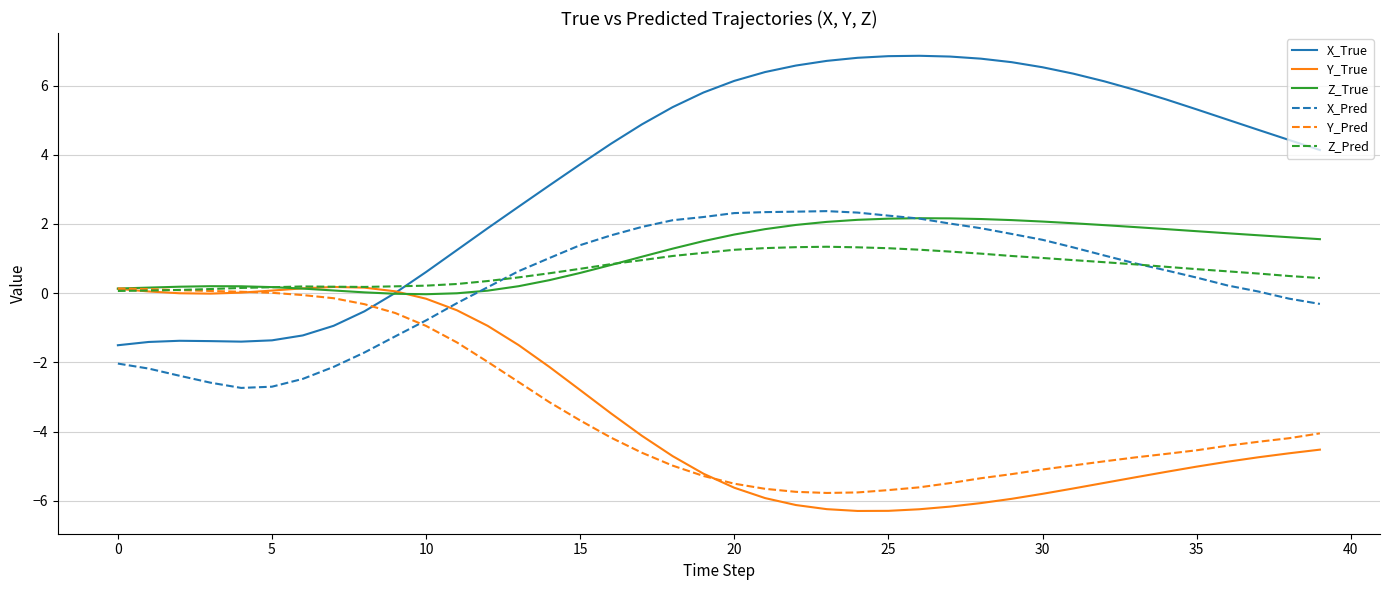

Which series has the largest total across all categories?

X_True